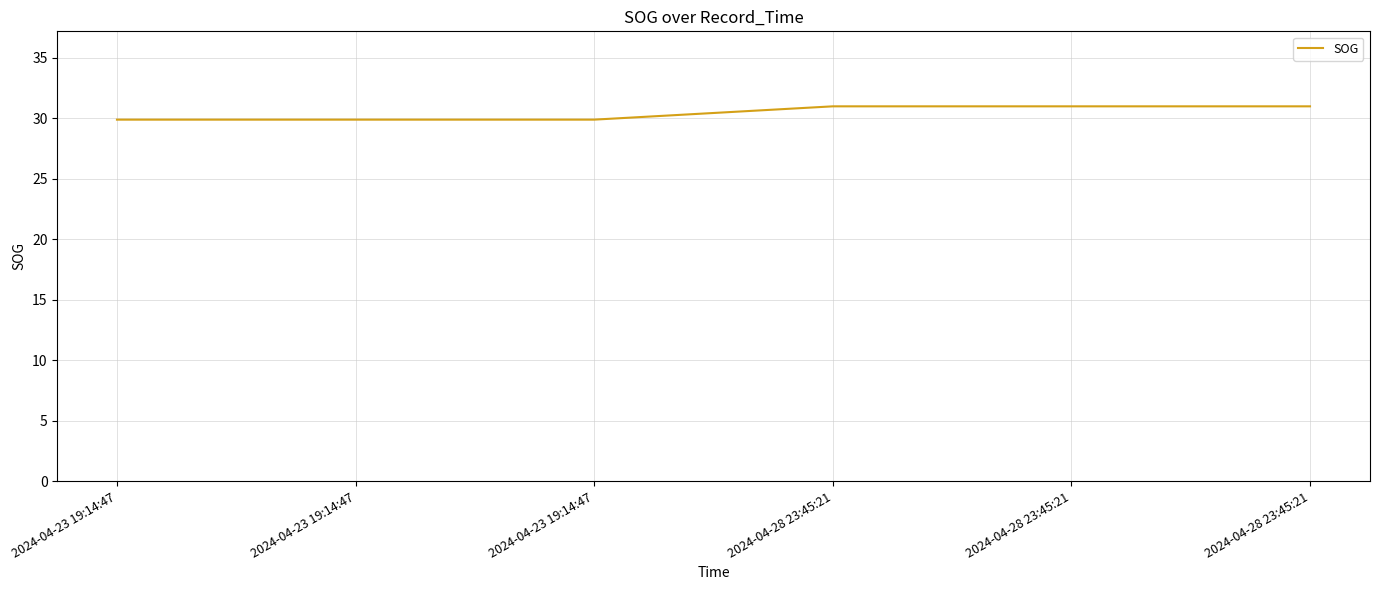

What is the sum of the values at 2024-04-28 23:45:21 and 2024-04-23 19:14:47?

60.9